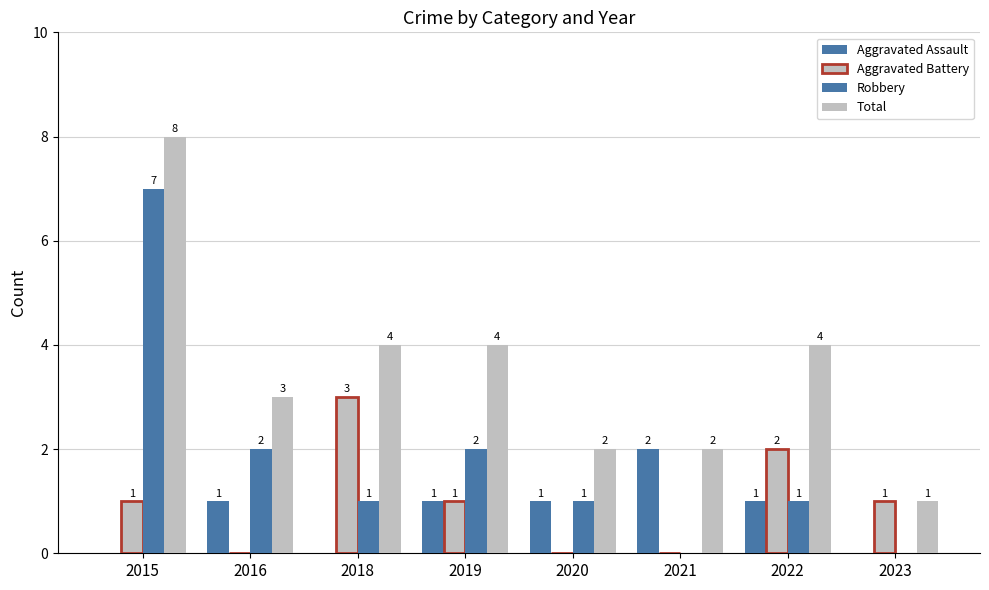

Reading left to right, list all the values displayed in this chart.

Aggravated Assault: 2015=0	2016=1	2018=0	2019=1	2020=1	2021=2	2022=1	2023=0
Aggravated Battery: 2015=1	2016=0	2018=3	2019=1	2020=0	2021=0	2022=2	2023=1
Robbery: 2015=7	2016=2	2018=1	2019=2	2020=1	2021=0	2022=1	2023=0
Total: 2015=8	2016=3	2018=4	2019=4	2020=2	2021=2	2022=4	2023=1